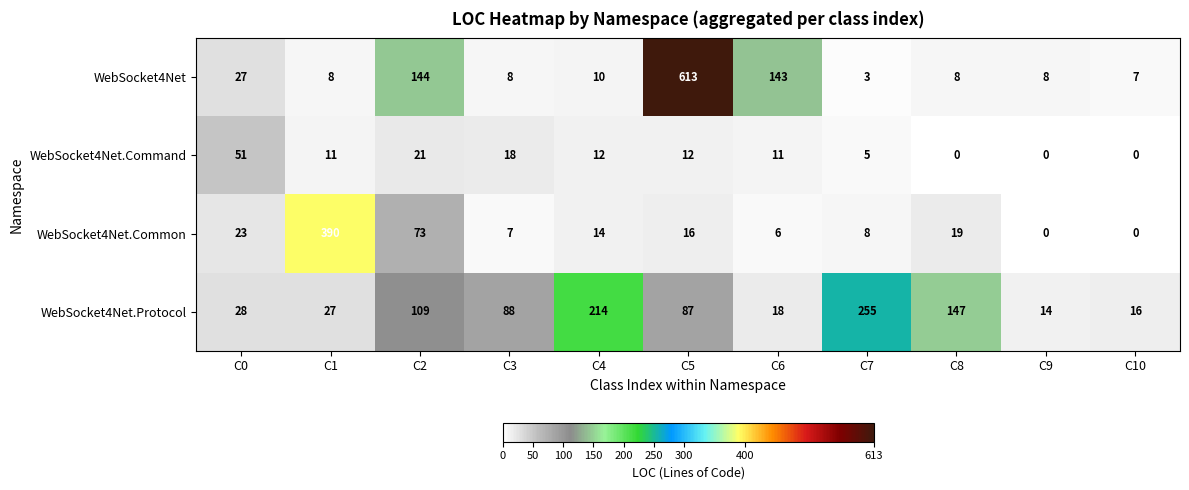

True or false: WebSocket4Net.Command has a value of 11 at C6.

True